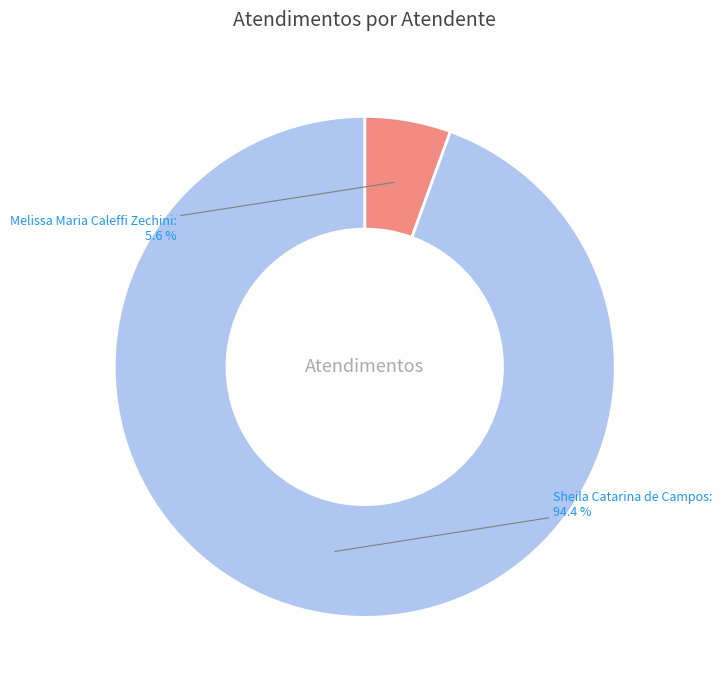

Is the sum of Sheila Catarina de Campos and Melissa Maria Caleffi Zechini greater than half?

Yes